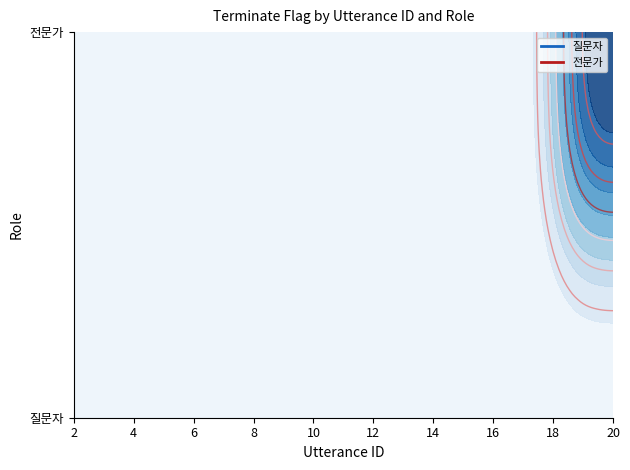

At which label does 전문가 reach its minimum?

2